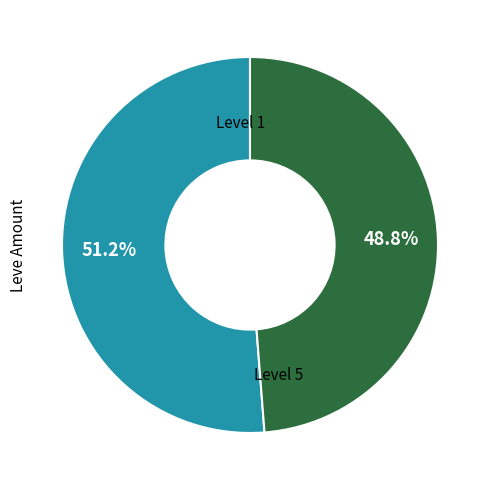

Is there a majority slice in this chart?

Yes